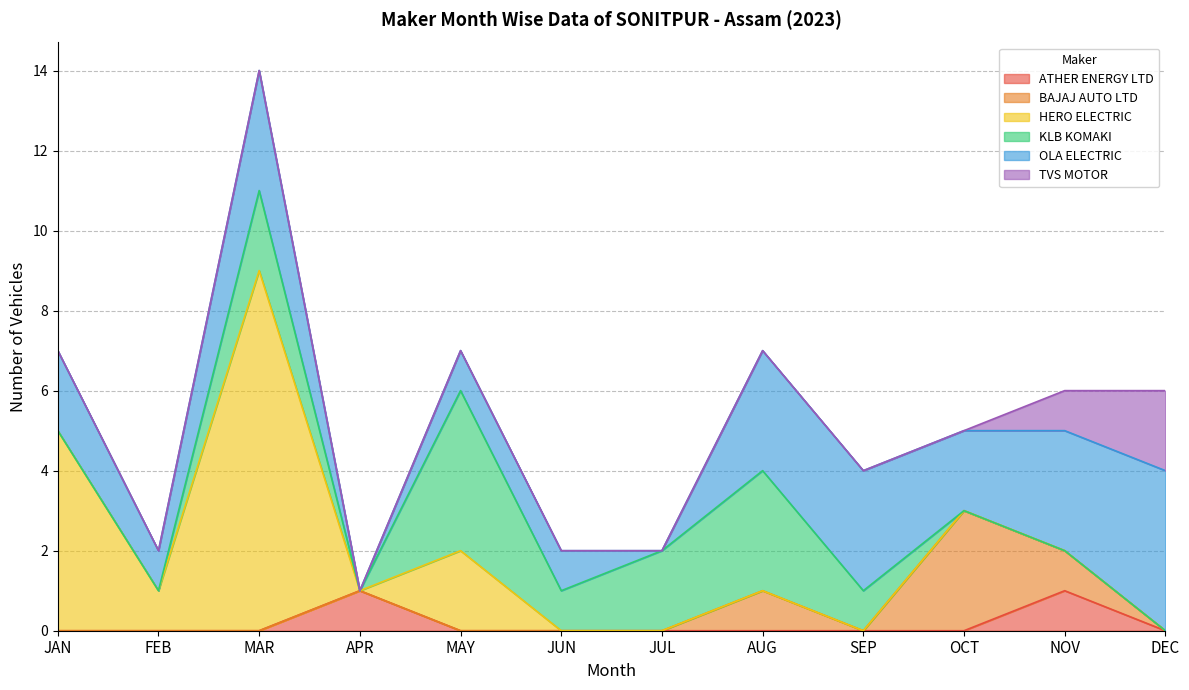

Count the HERO ELECTRIC values in the range 0 to 2.

10